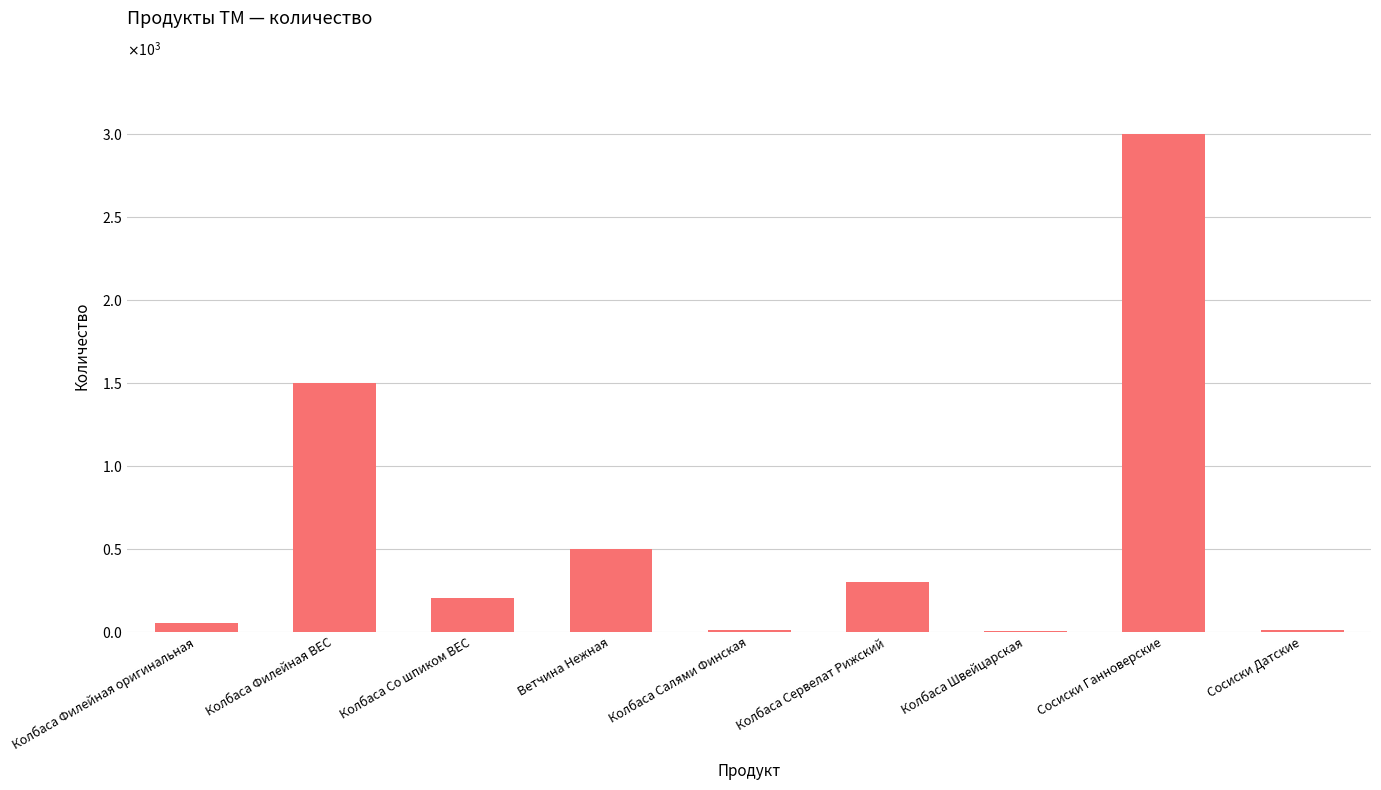

Reading left to right, extract all data points from this chart.

Колбаса Филейная оригинальная=50.0	Колбаса Филейная ВЕС=1500.0	Колбаса Со шпиком ВЕС=200.0	Ветчина Нежная=500.0	Колбаса Салями Финская=12.0	Колбаса Сервелат Рижский=300.0	Колбаса Швейцарская=2.5	Сосиски Ганноверские=3000.0	Сосиски Датские=8.0